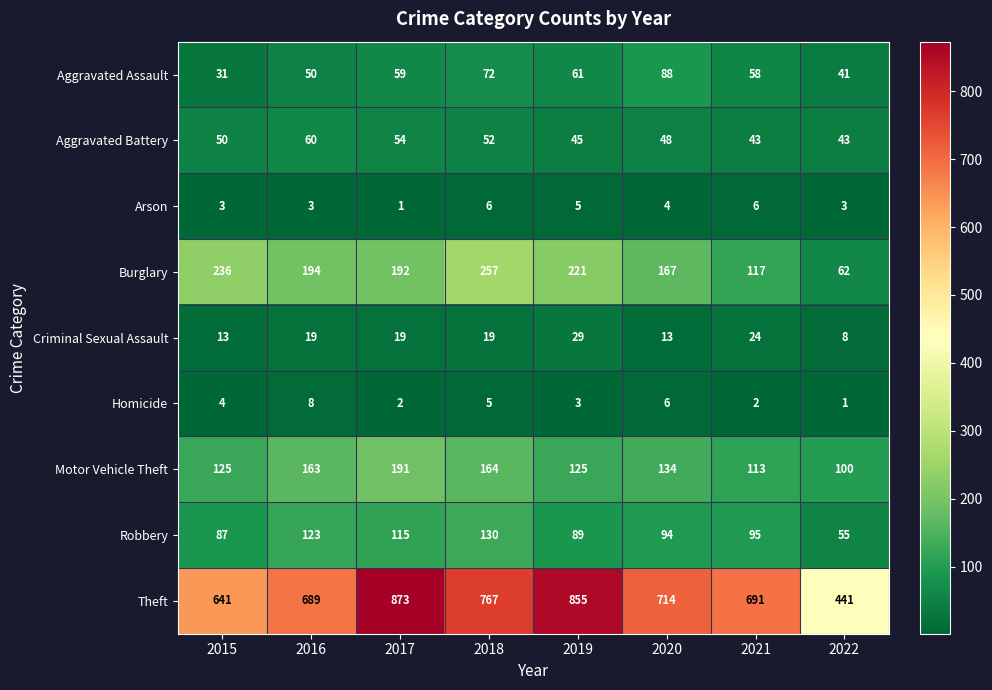

What is the difference between the maximum and minimum values in the Theft series?

432